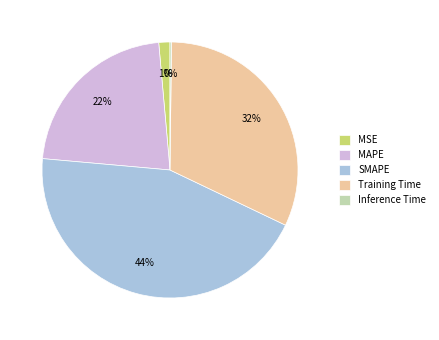

What is the largest slice in the pie chart?

SMAPE